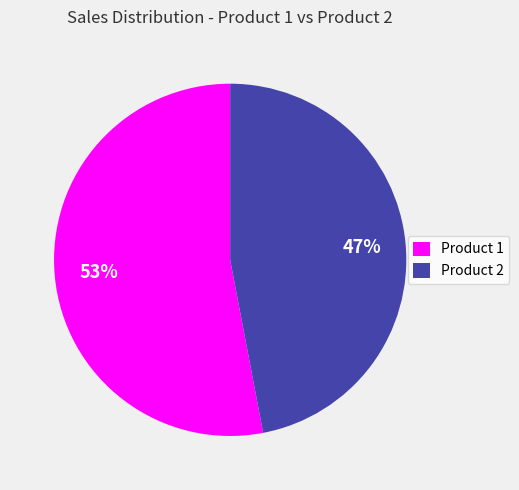

Approximately how many times larger is the value at Product 1 compared to Product 2?

1.1